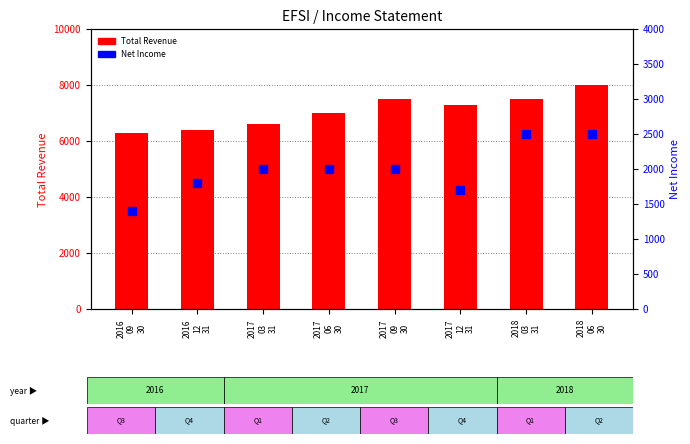

How many data points does each series have?

8